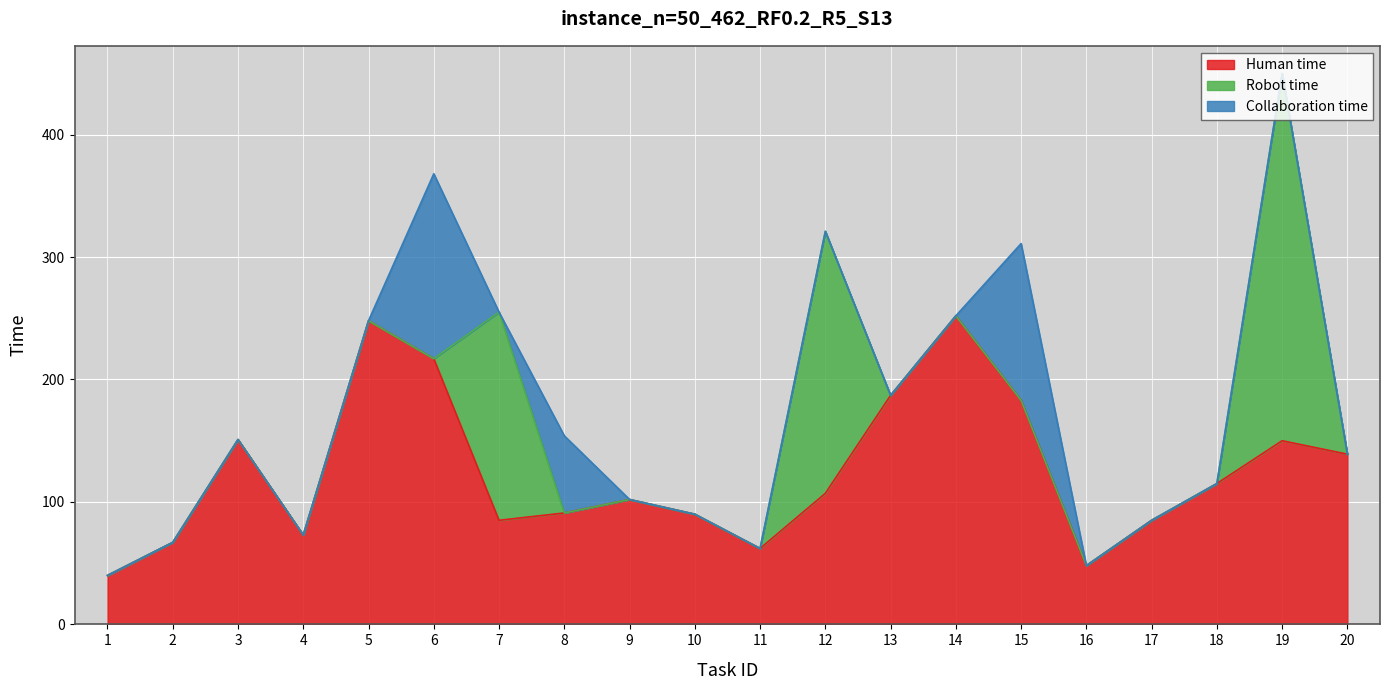

True or false: Robot time has a value of 395 at 19.

False